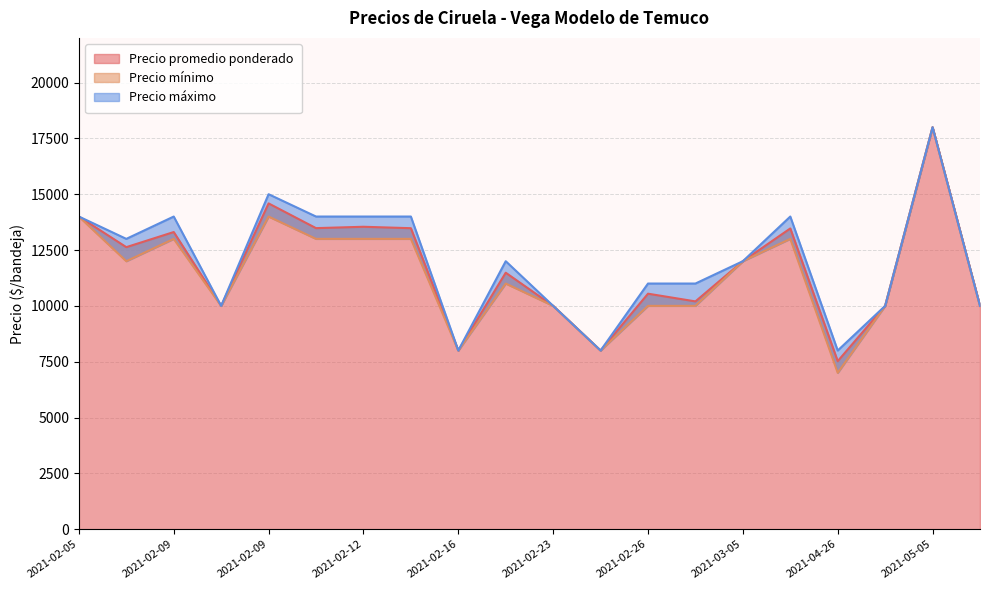

How many series are shown in this chart?

3